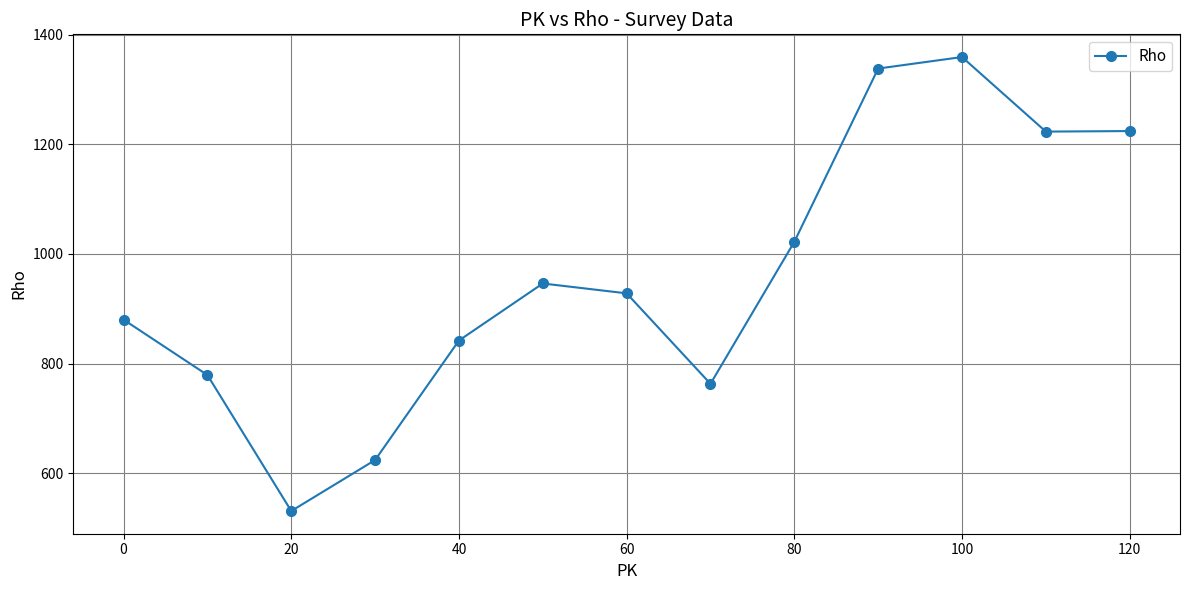

What is the value of the 8th point from the left?

763